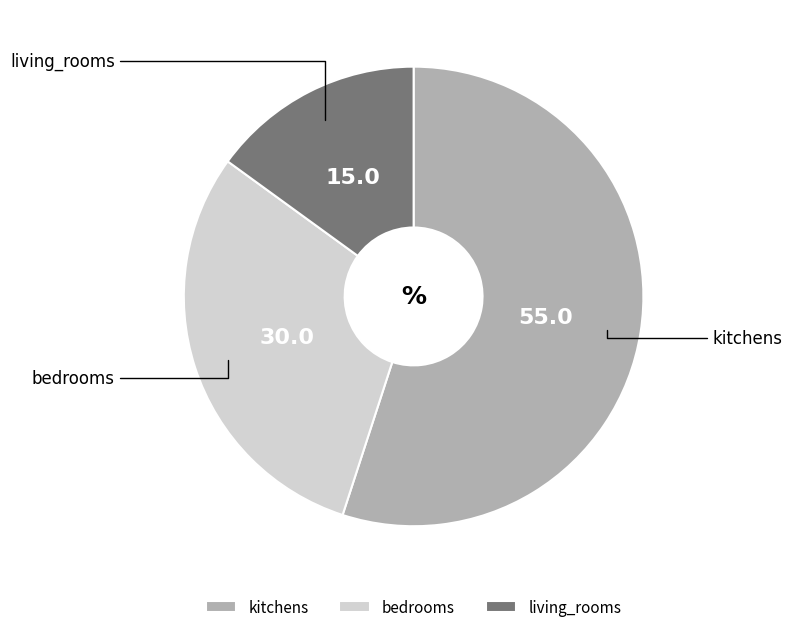

What is the ratio of the value at kitchens to the value at bedrooms?

1.8